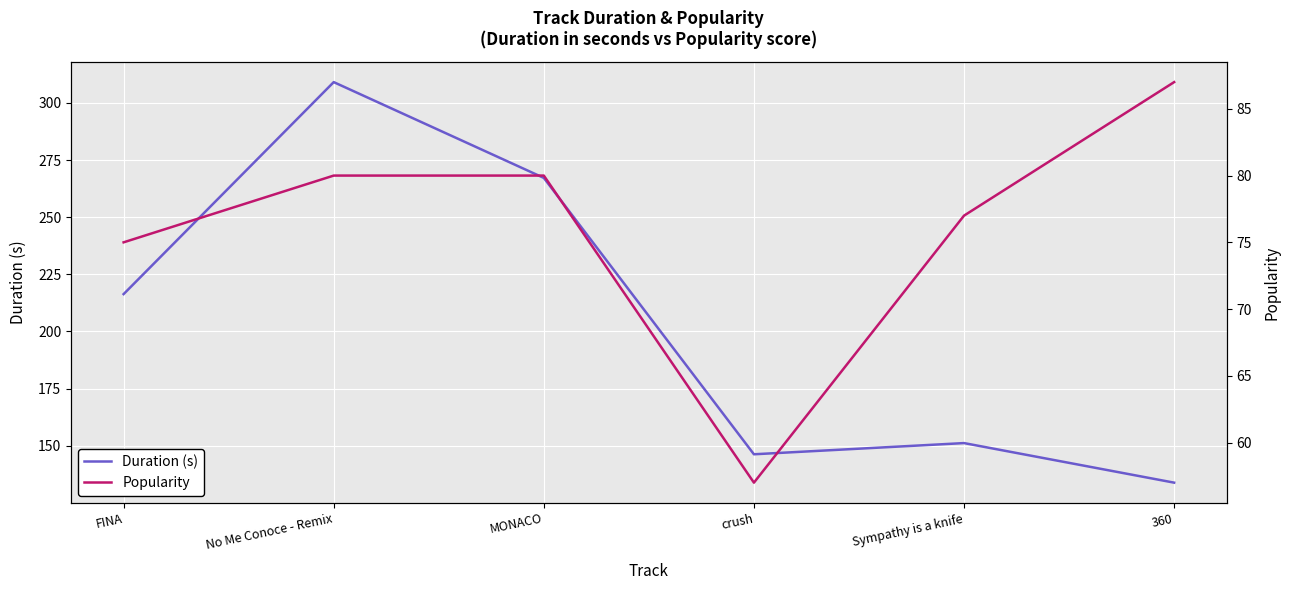

How many distinct data groups are displayed?

2